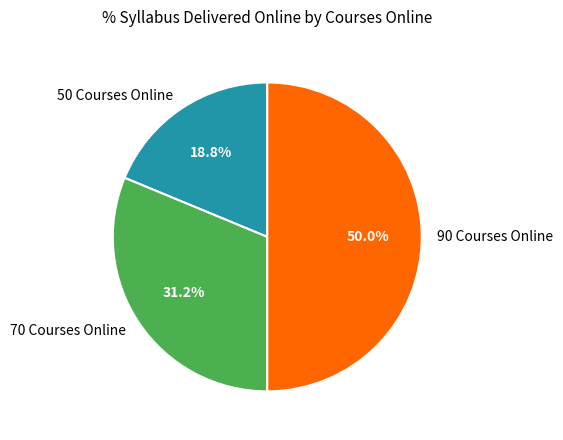

Does 70 Courses Online represent more than half of the total?

No